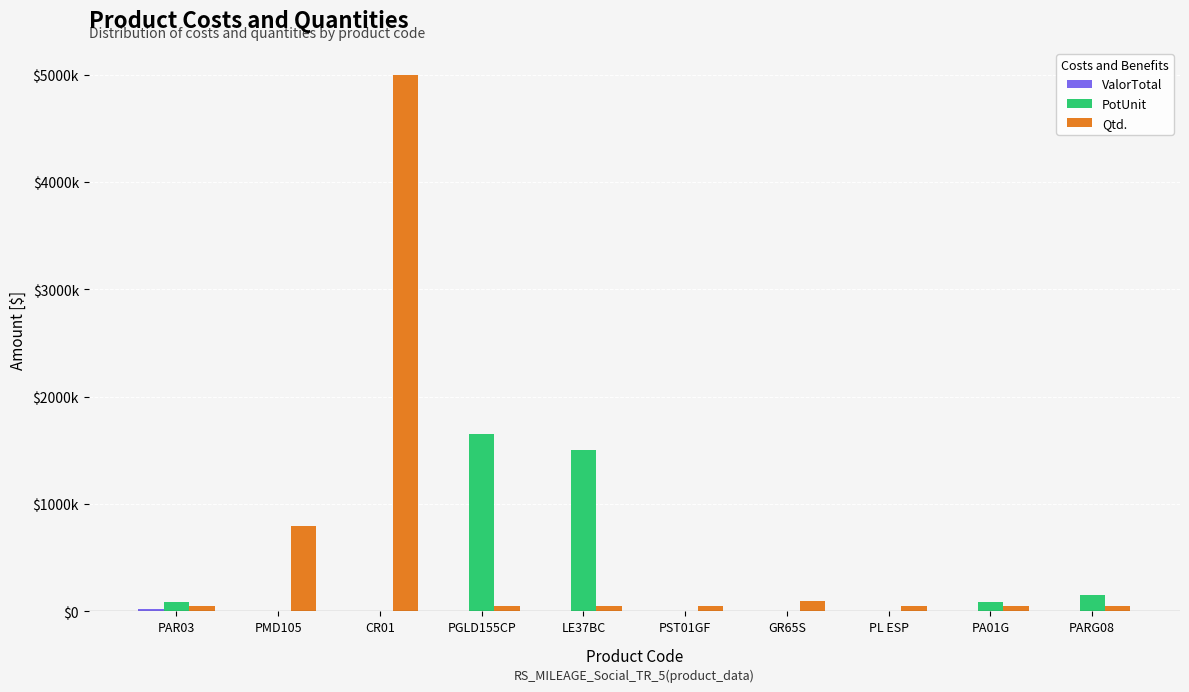

Are the bars horizontal?

No